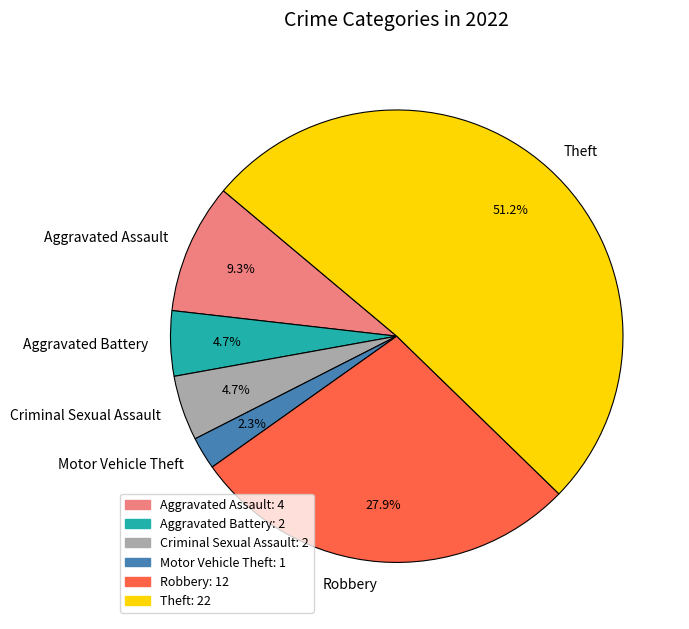

How many segments does this pie chart have?

6